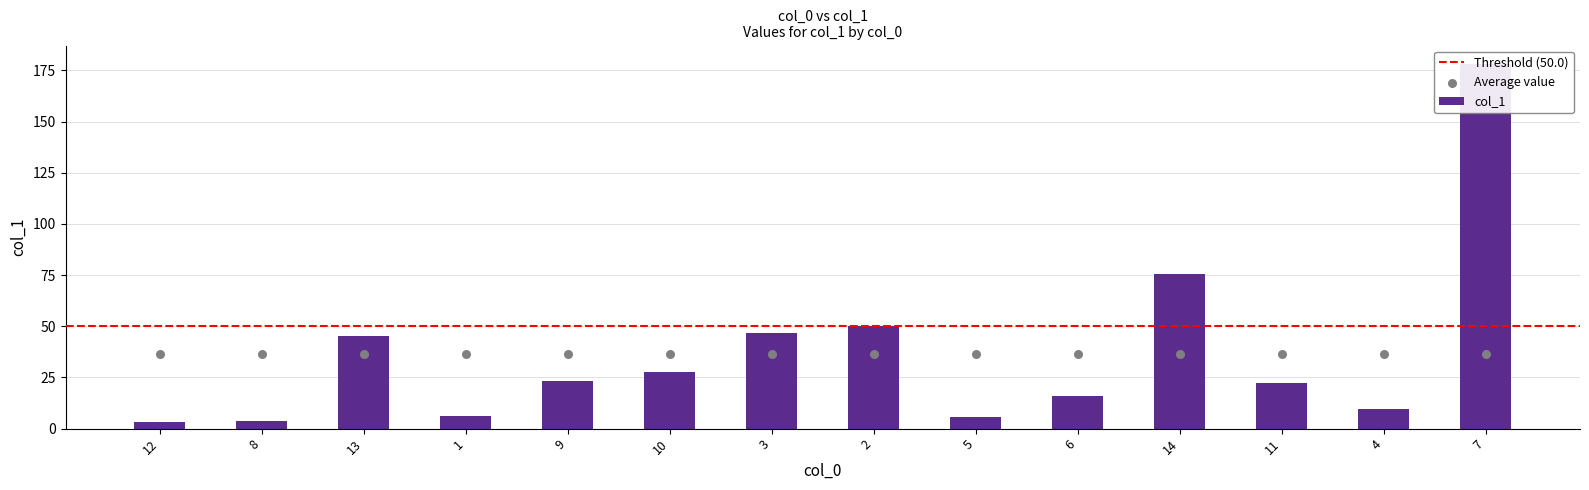

What is the change in value from 9 to 4?

-13.6